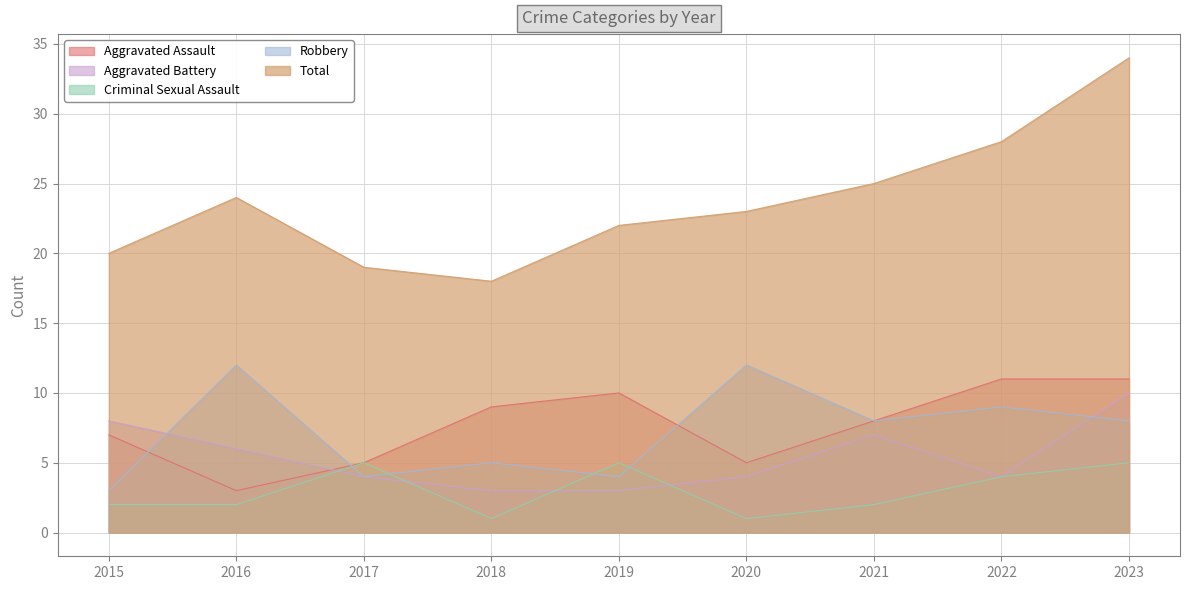

Count the Robbery values in the range 4 to 9.

6